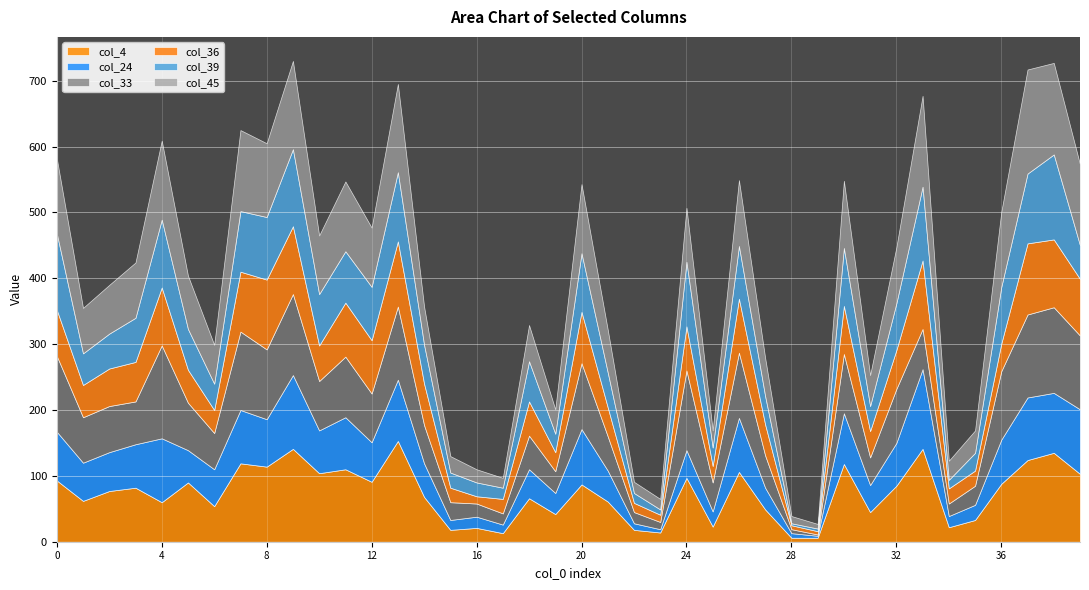

What is the value of the col_36 point at the 23rd from the left?

14